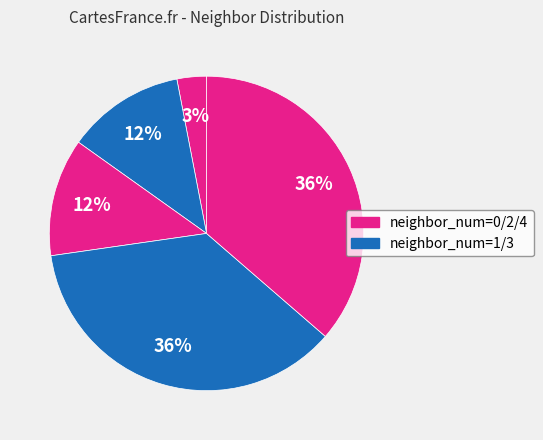

How many segments does this pie chart have?

5